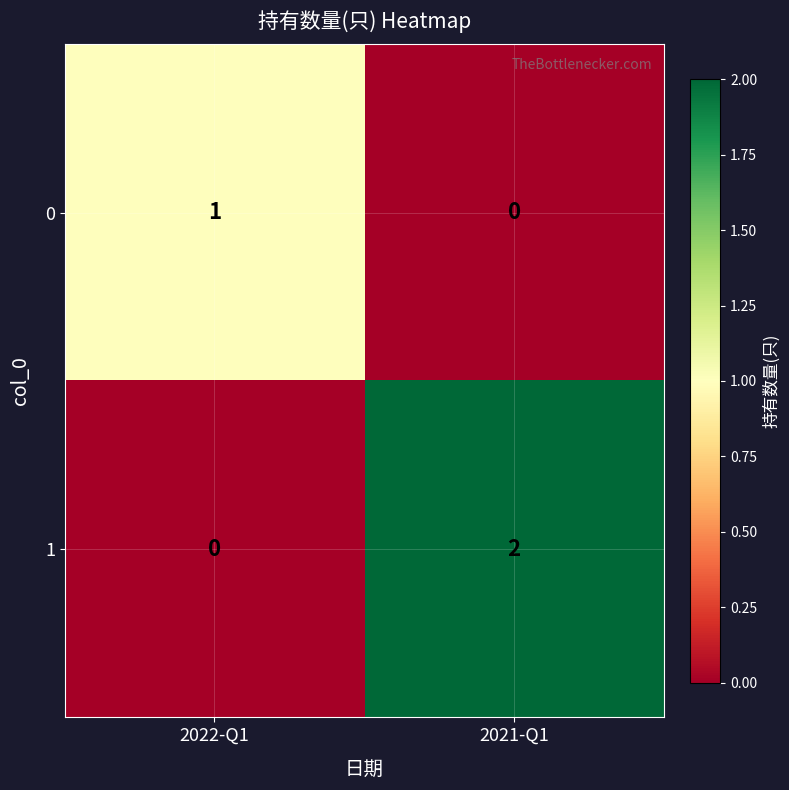

List the series in order of their peak value, lowest first.

0, 1